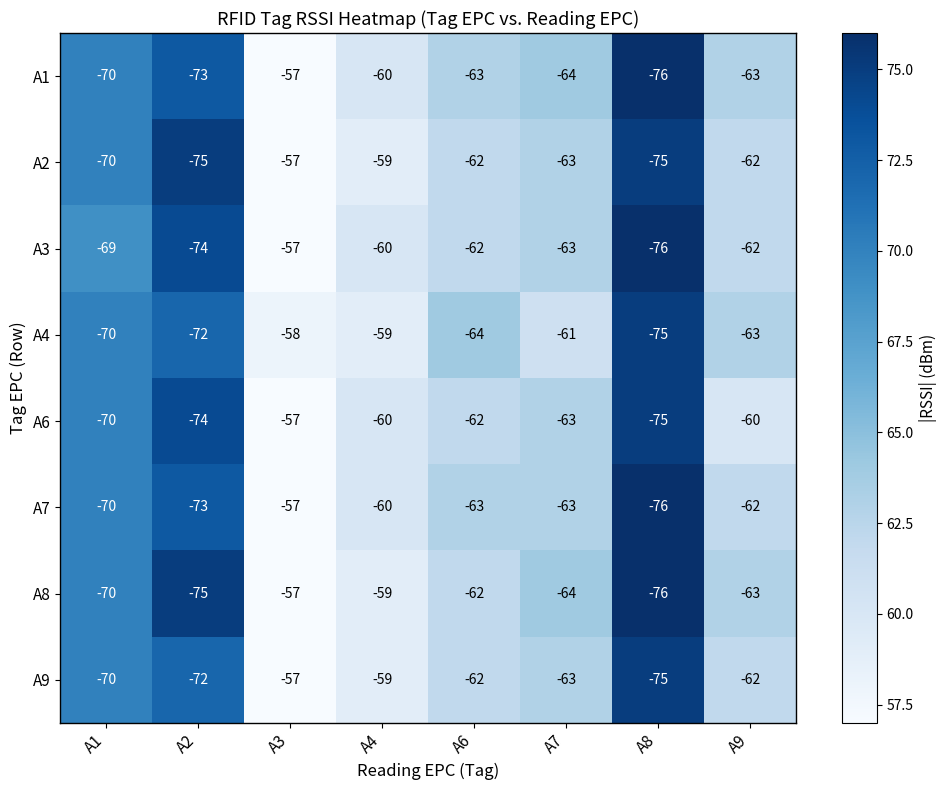

Which category has the lowest value across all series?

A8